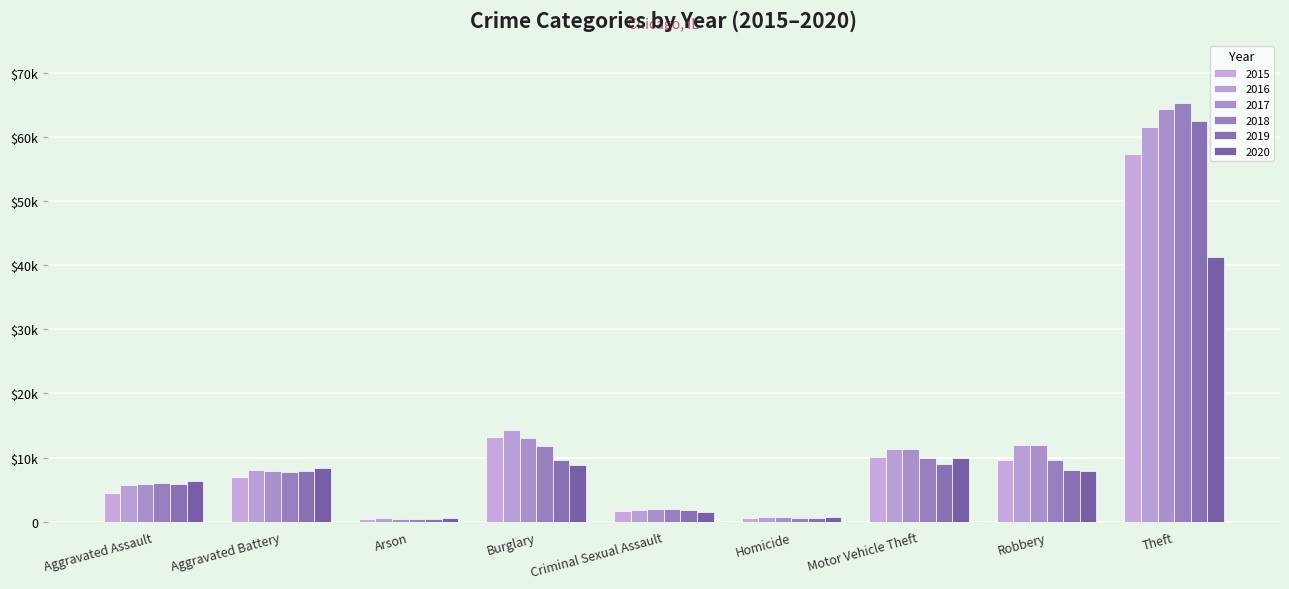

What is the average value of the 2015 series?

11595